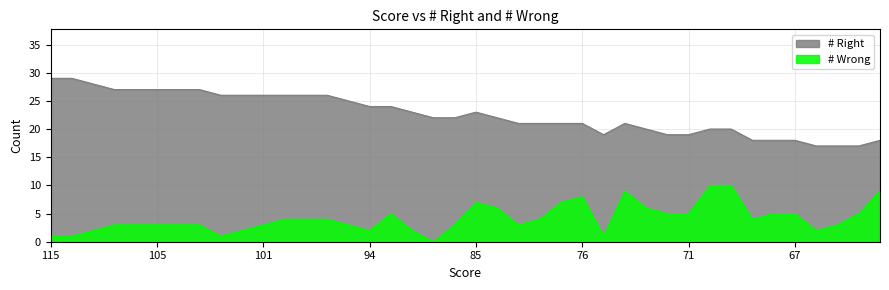

True or false: # Wrong and # Right intersect in this chart.

False